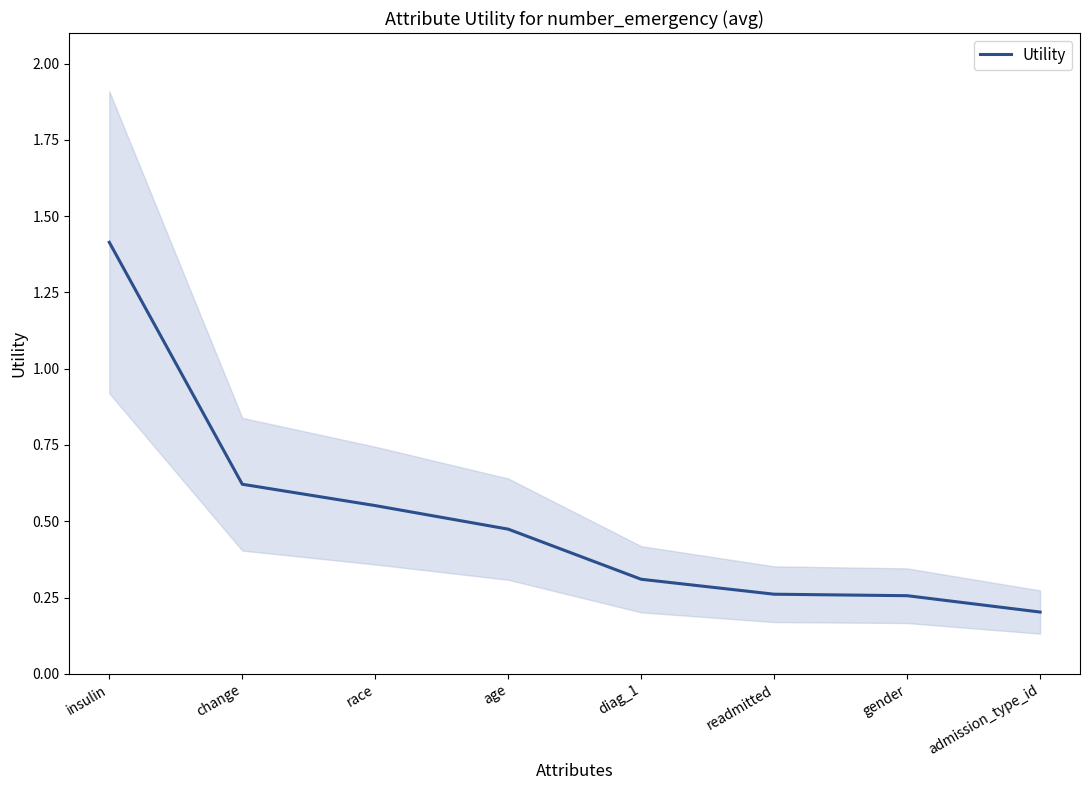

What is the label of the 8th point from the right?

insulin